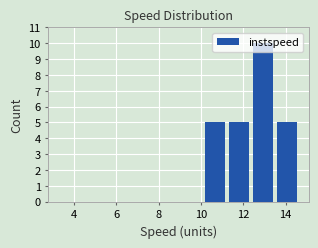

What is the height of the bar covering 13.4 to 14.6 on the x-axis? Neither the bar edges nor the heights are printed on the chart, so give them approximately, as read against the axes.

5